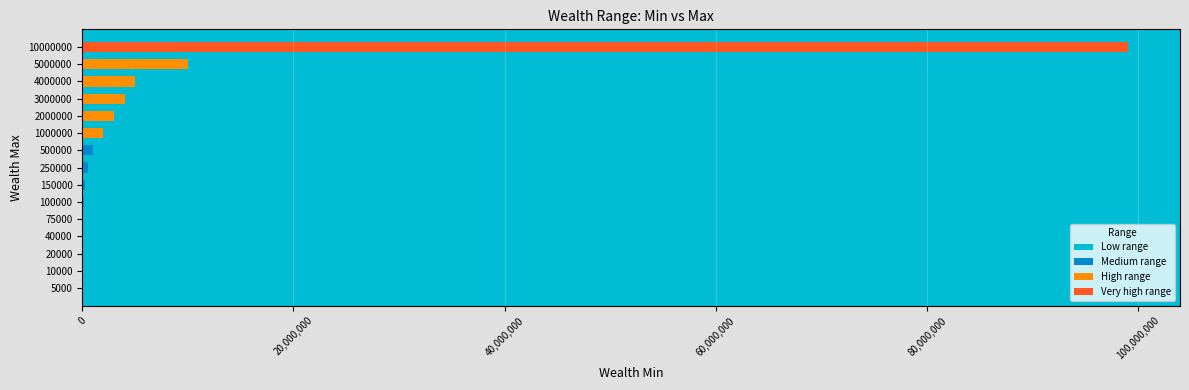

What is the maximum value shown in the chart?

99000000